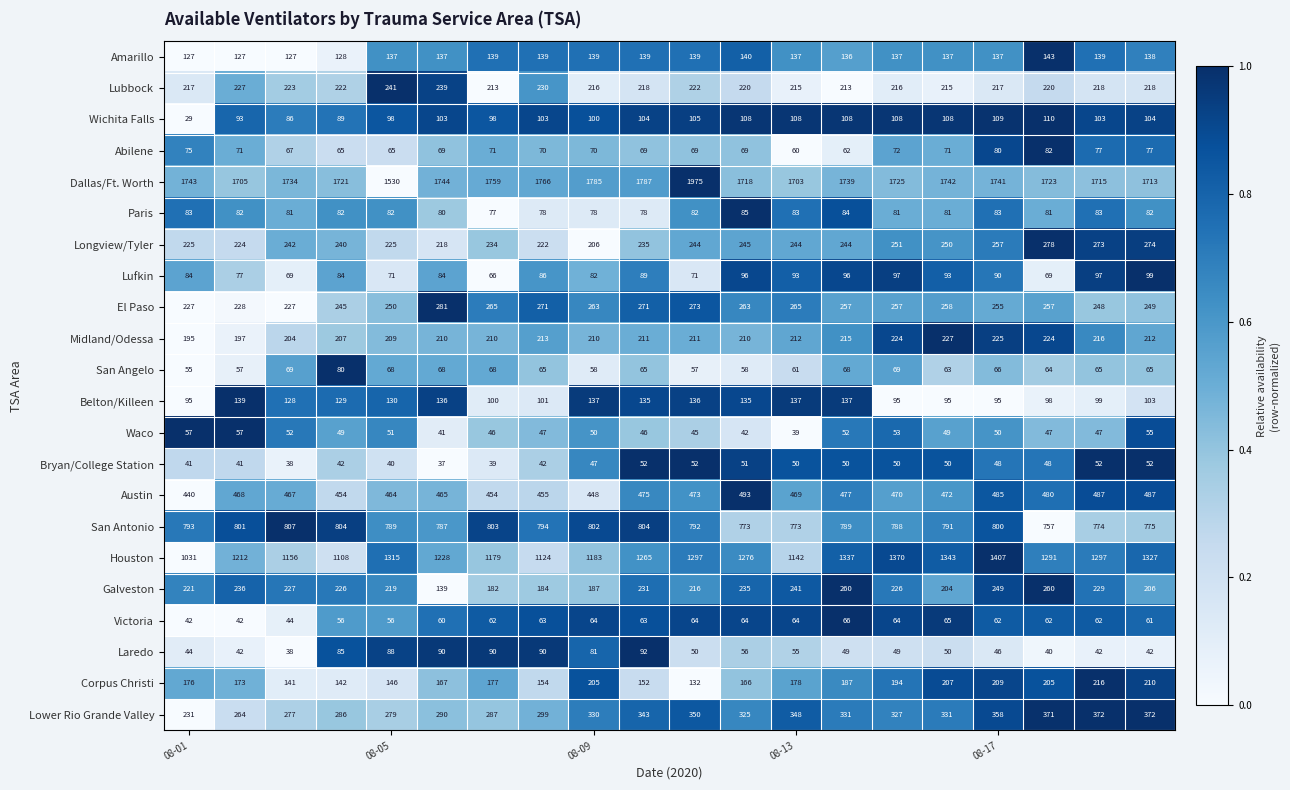

Which series has the largest range (max minus min)?

Dallas/Ft. Worth